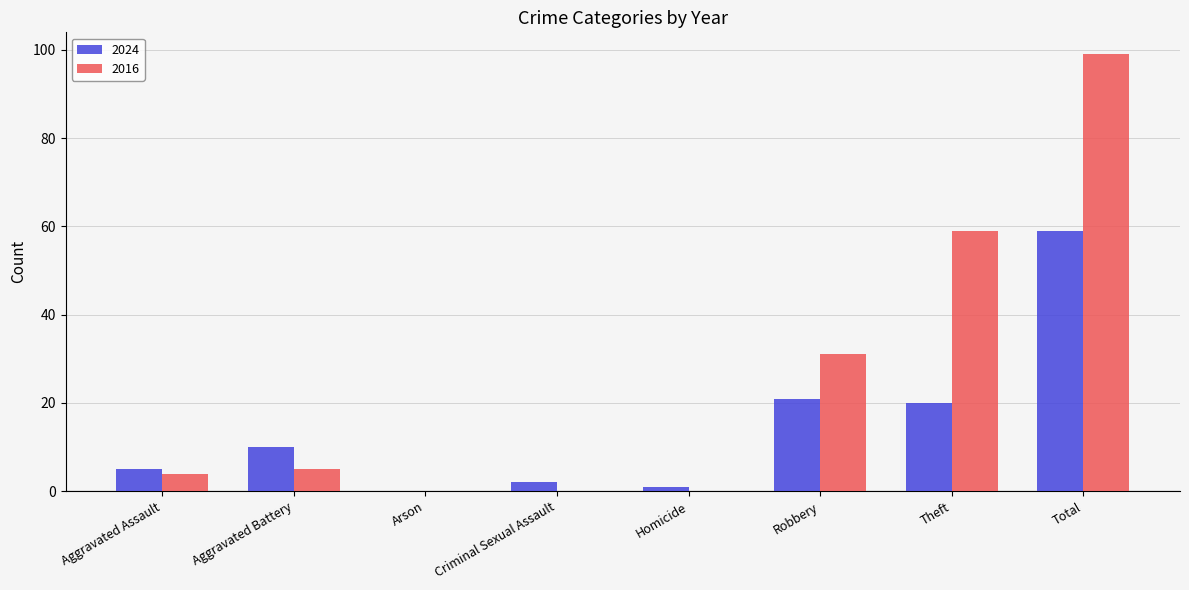

How many values in 2024 are above zero?

7